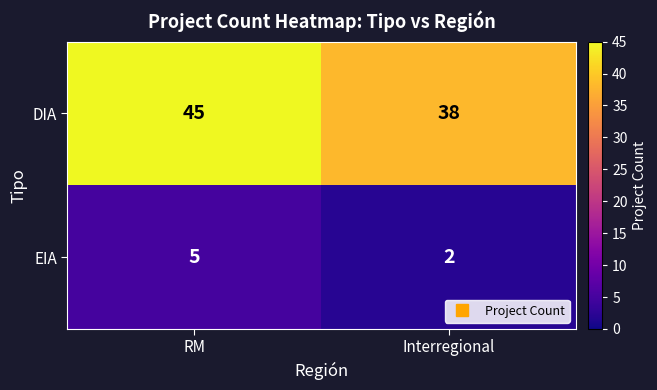

Which series has the largest range (max minus min)?

DIA